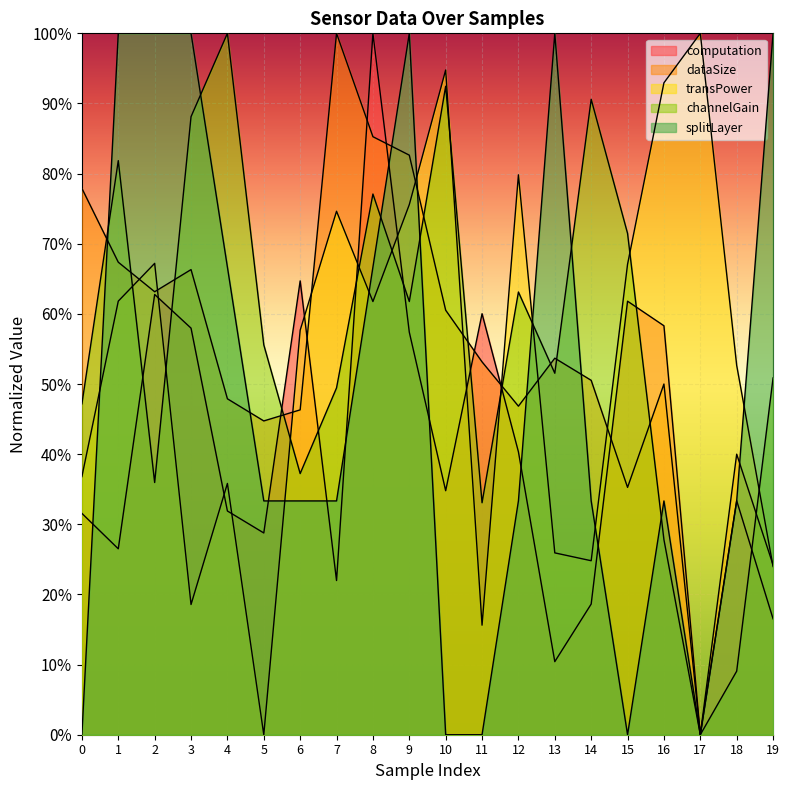

What is the difference between the highest and lowest values at 2?

0.6